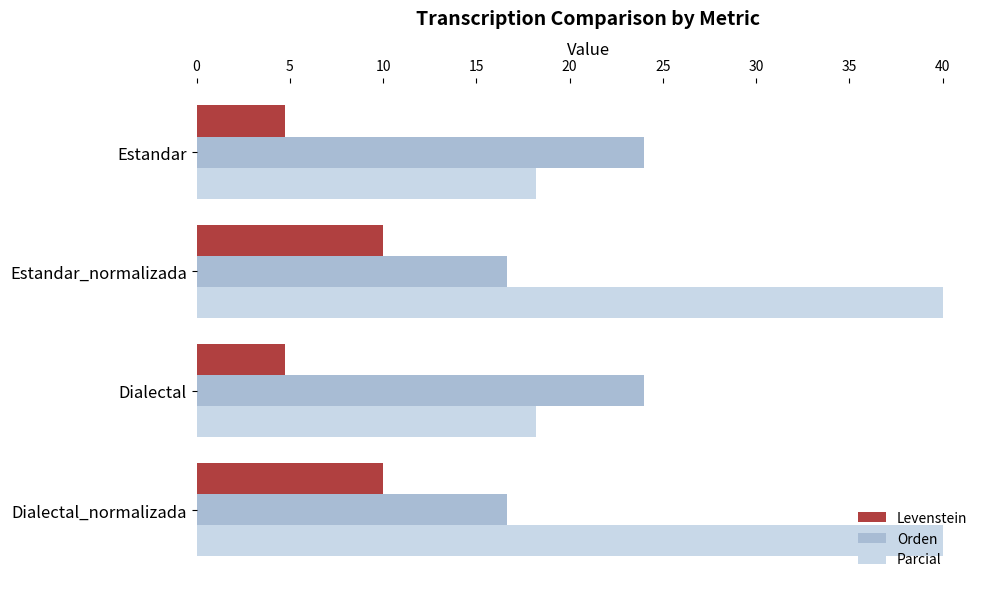

The Levenstein series shows 7.9 at Estandar. True or false?

False